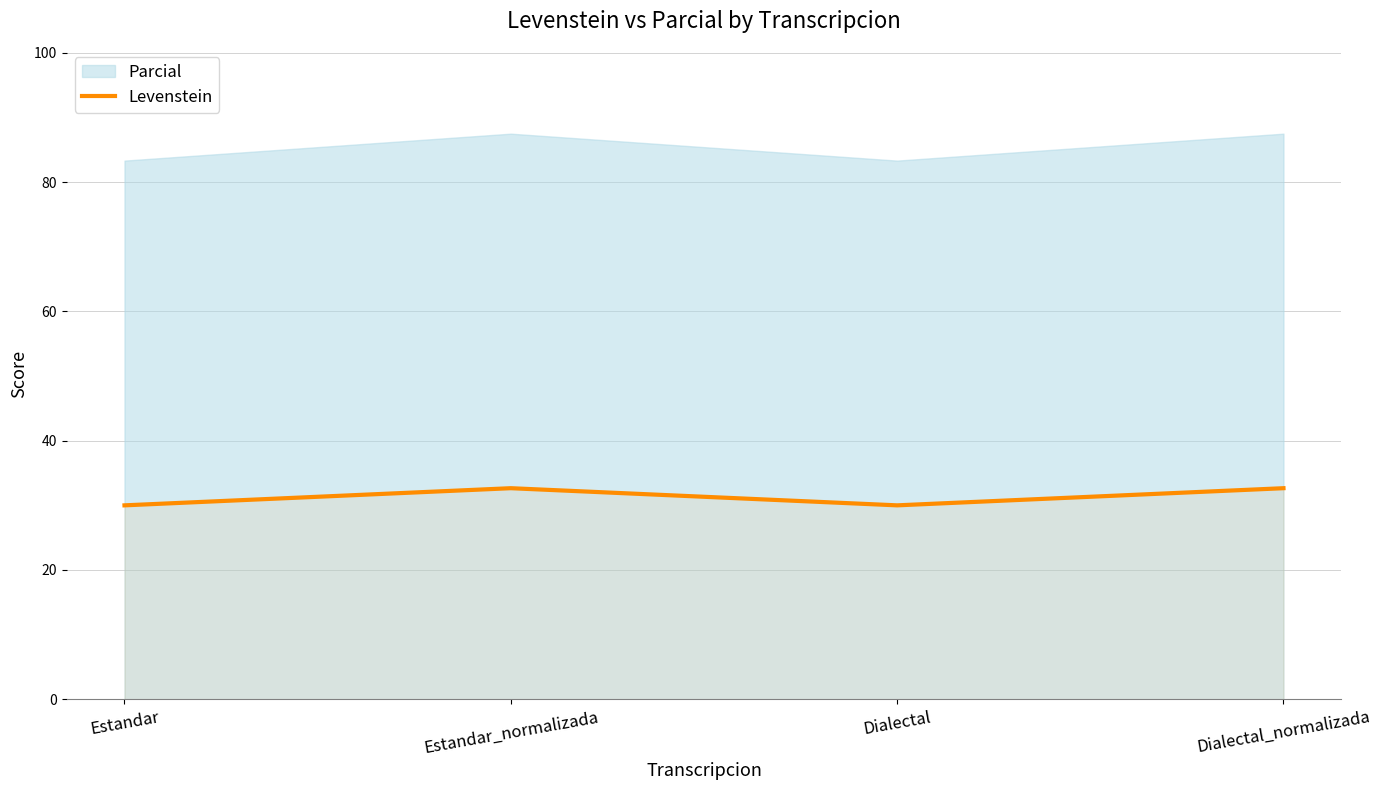

Rank the categories by value from lowest to highest.

Estandar, Dialectal, Estandar_normalizada, Dialectal_normalizada